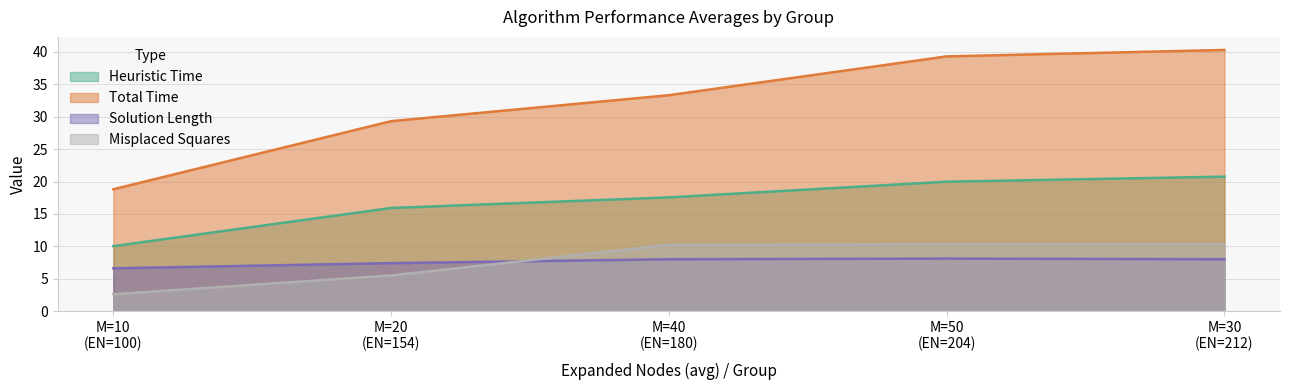

True or false: Misplaced Squares and Total Time intersect in this chart.

False